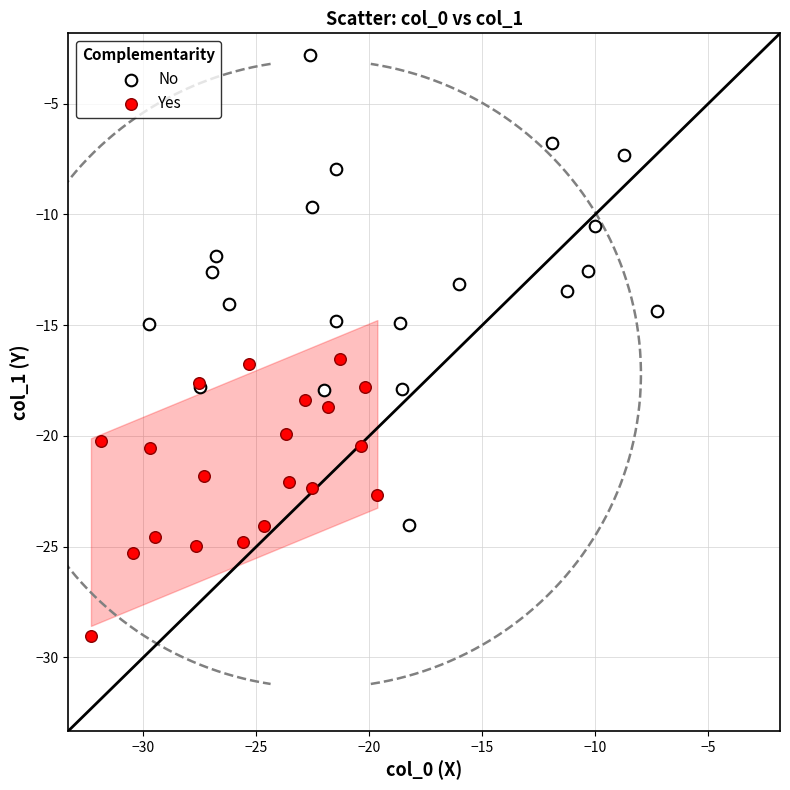

Which series reaches the maximum Y coordinate?

No